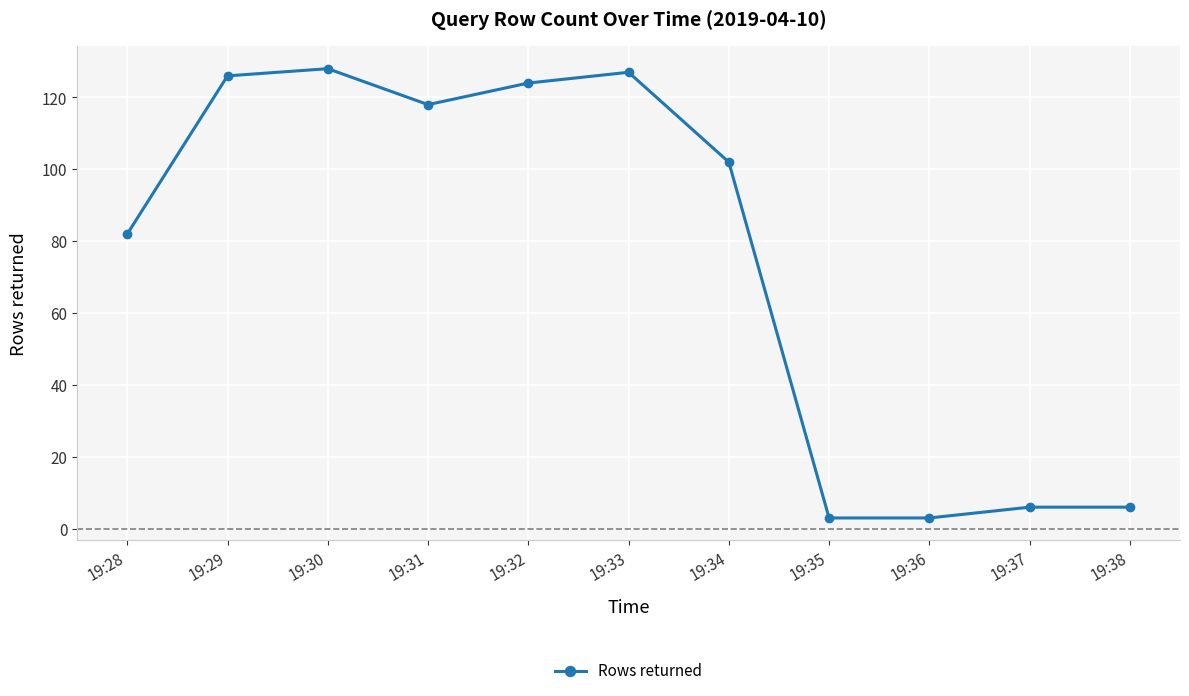

Where is the first local minimum?

19:31